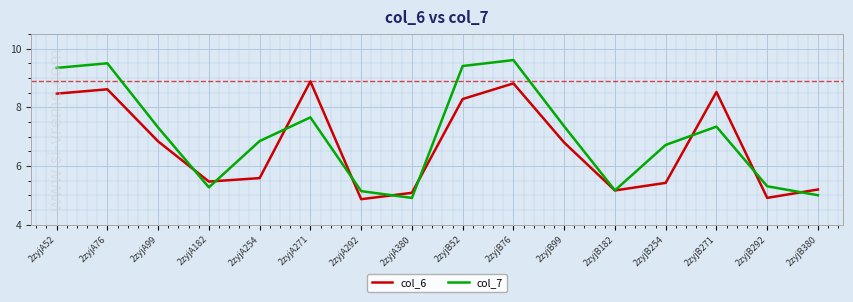

What is the spread (max minus min) of values at 2zyjA99?

0.5